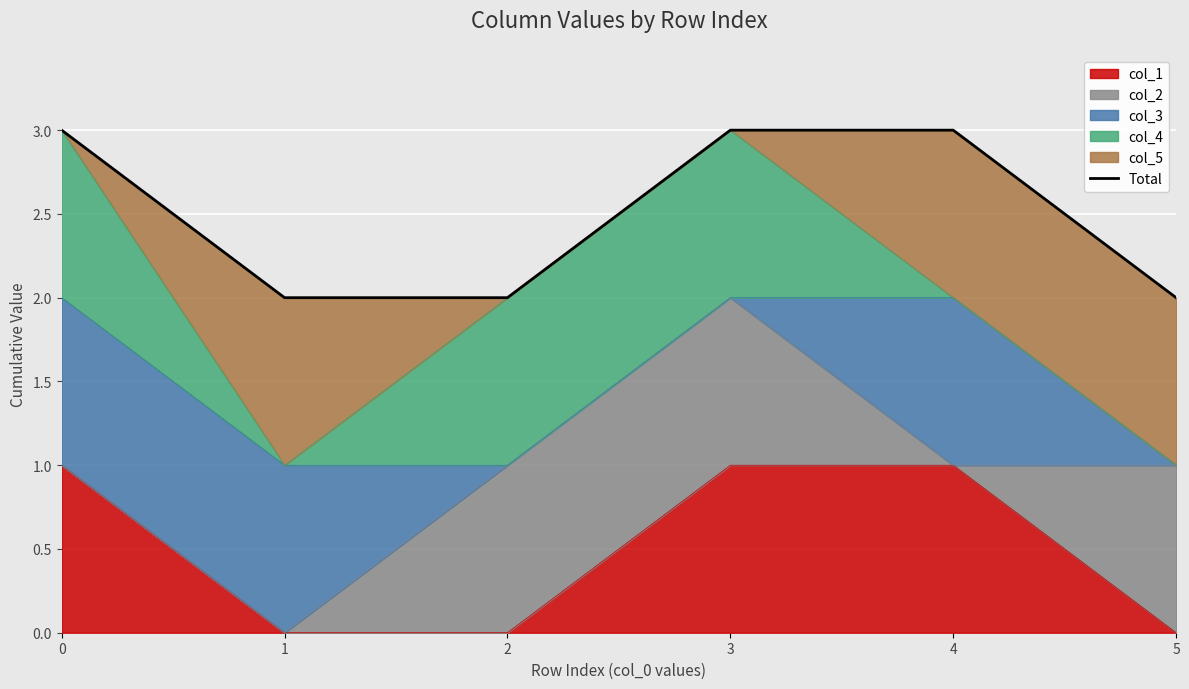

What is the maximum value shown in the chart?

3